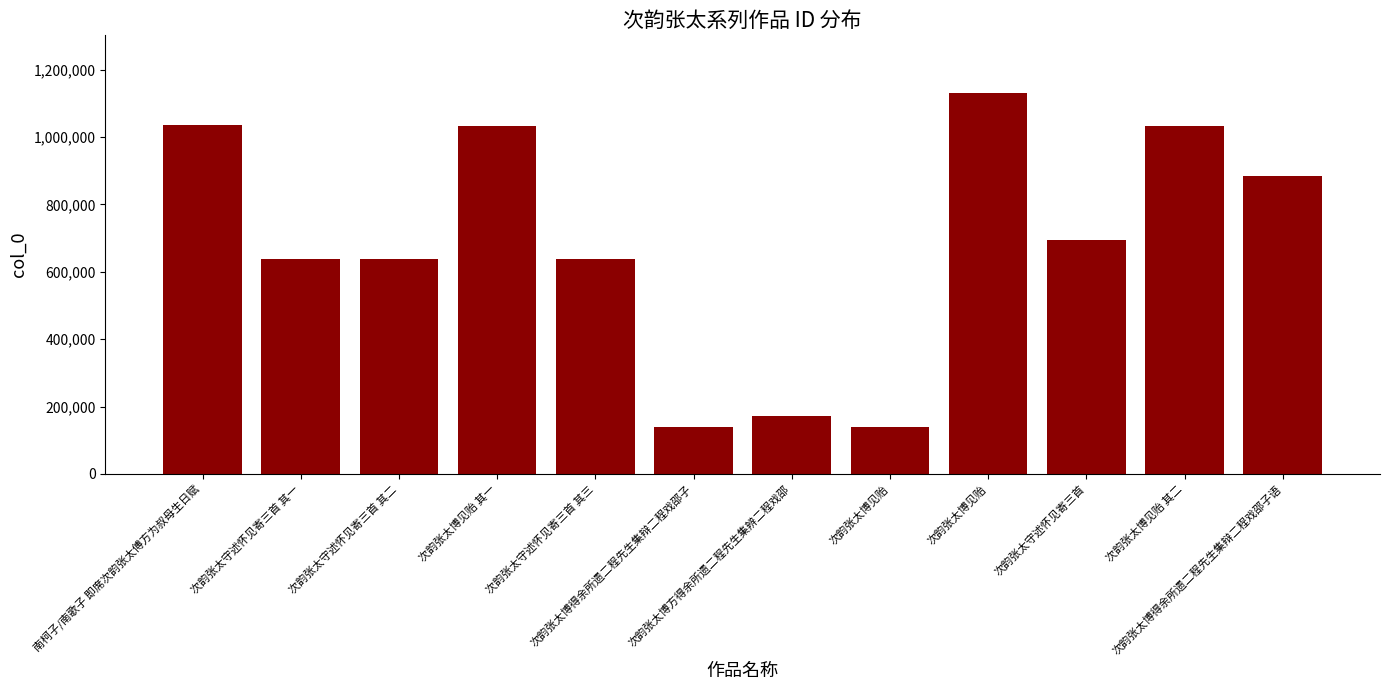

How many bars are there in total?

12